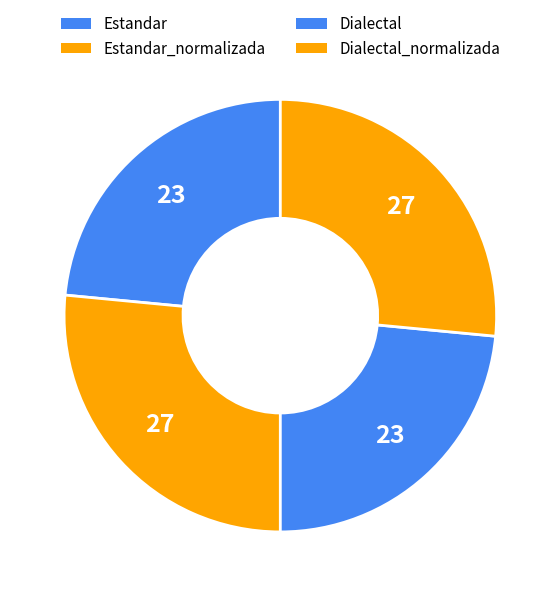

Is there a majority slice in this chart?

No